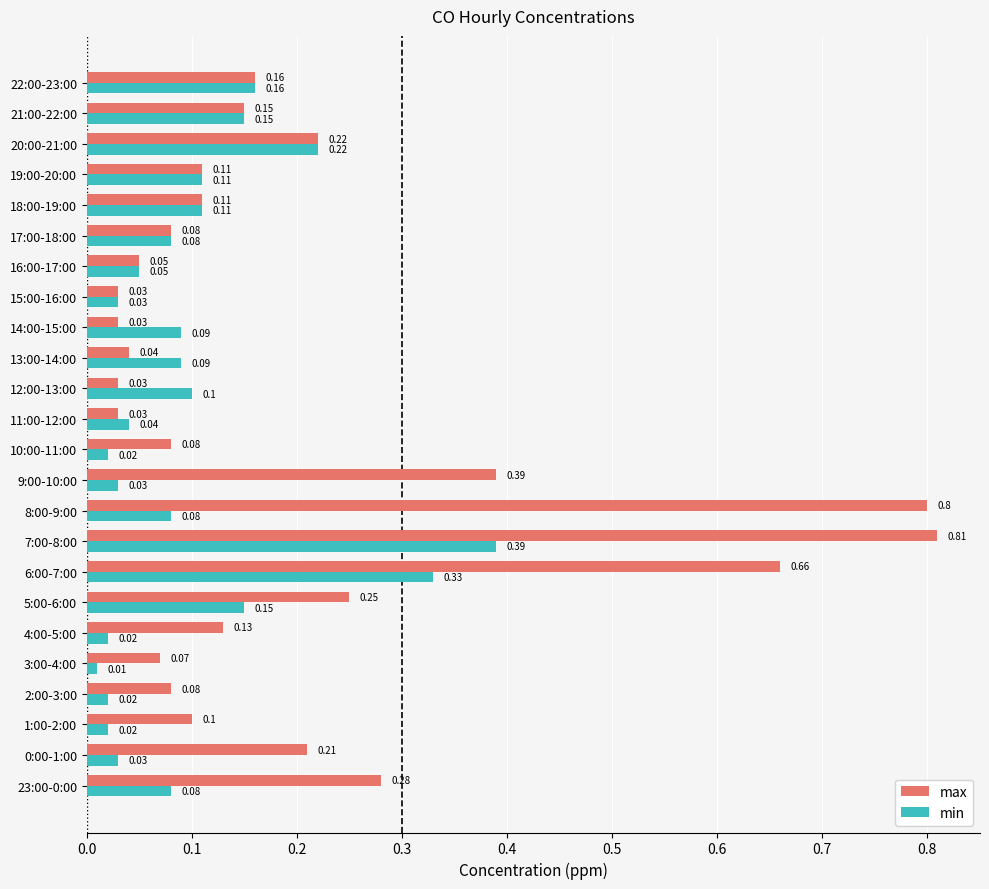

Rank the series by their maximum value, from lowest to highest.

min, max